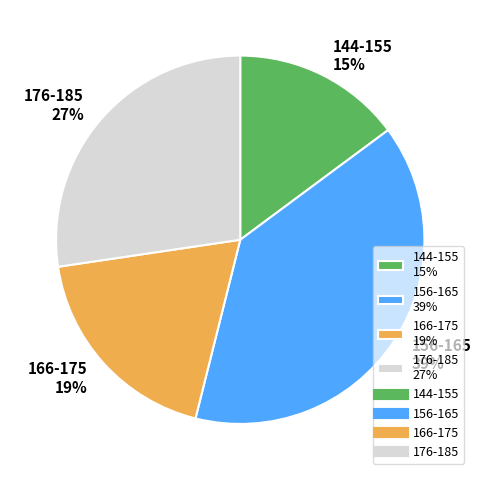

Which has a higher value, 144-155 15% or 166-175 19%?

166-175 19%